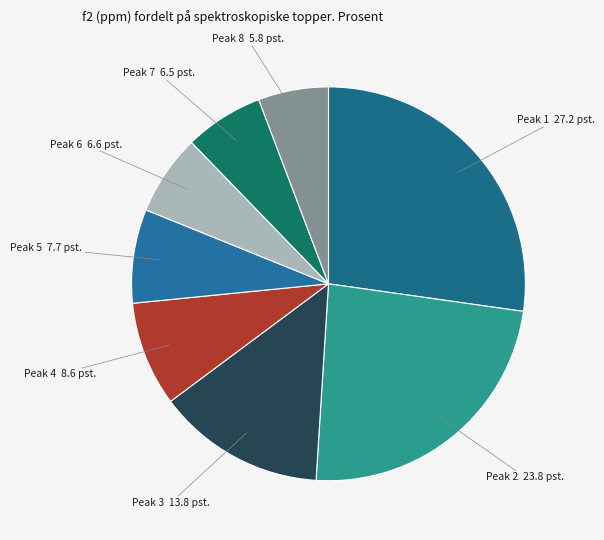

Which slice is the smallest?

Peak 8 5.8 pst.